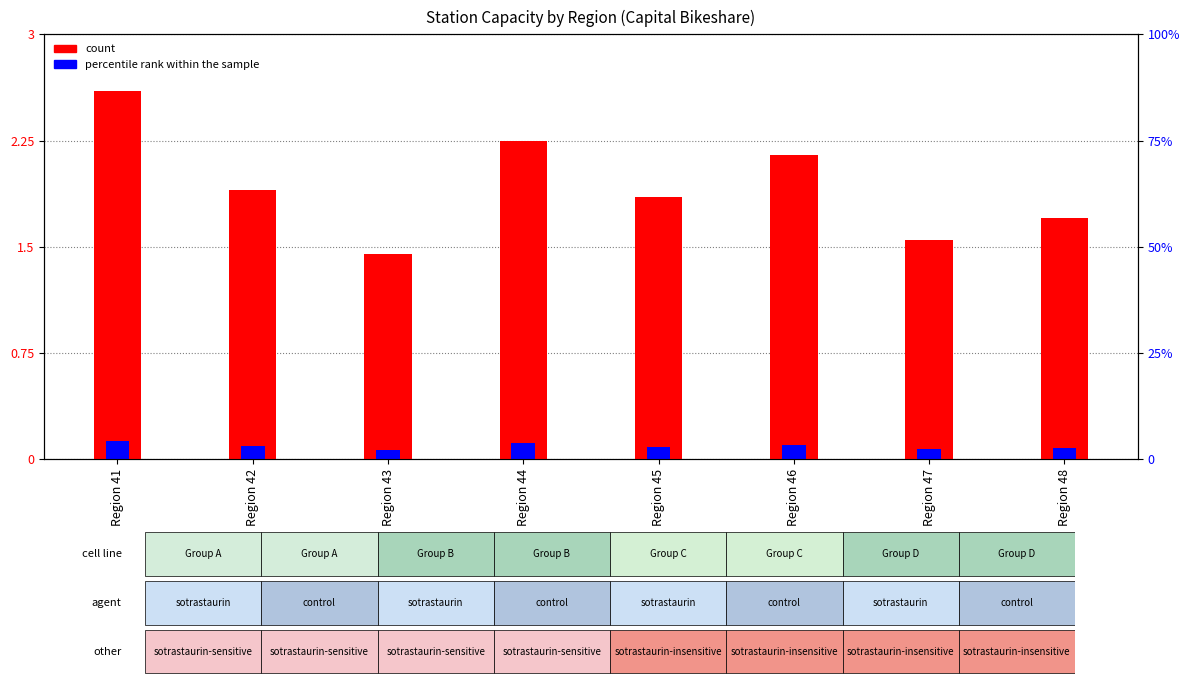

Which category has the lowest value across all series?

Region 43